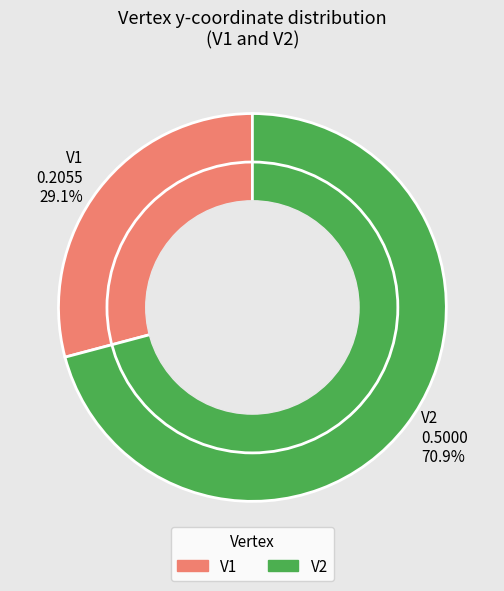

Which slice represents more than half of the pie?

V2